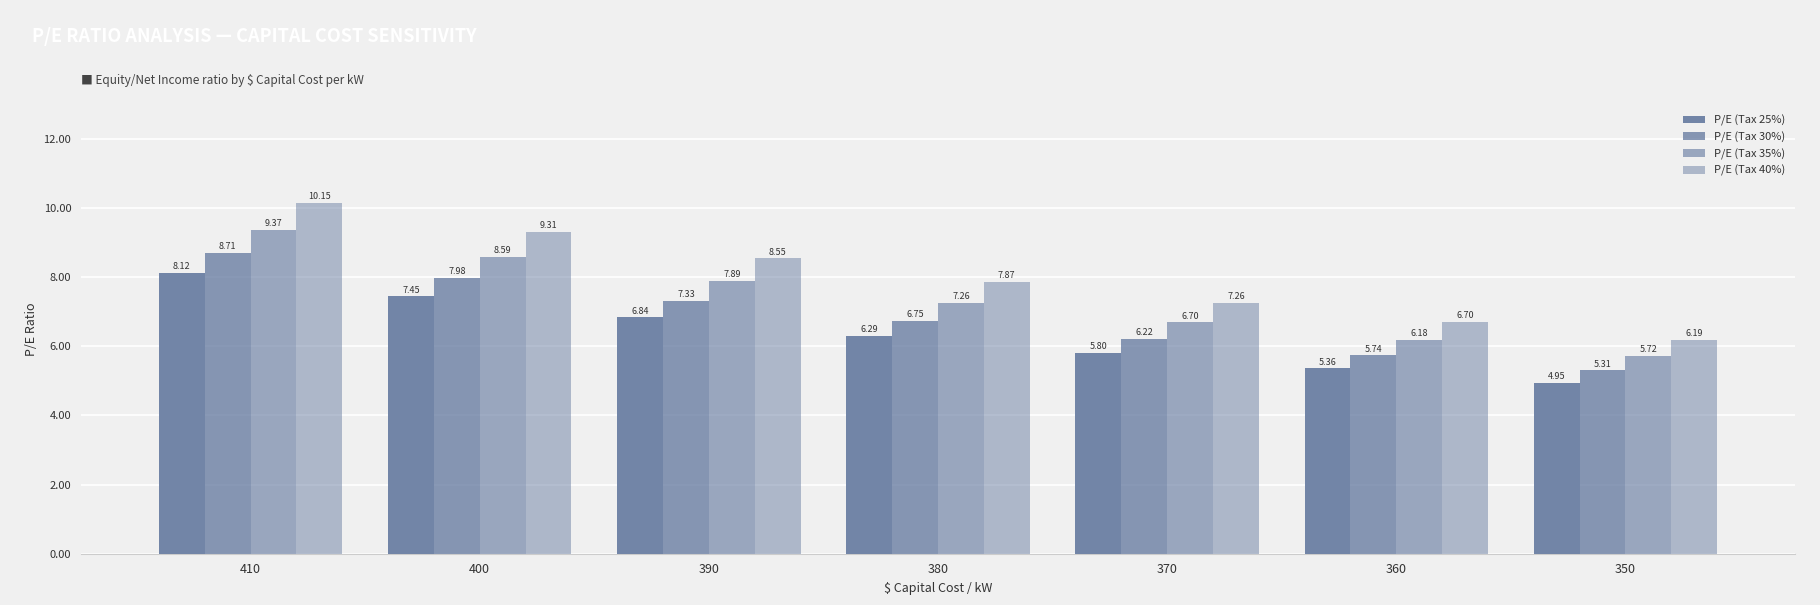

At how many categories does at least one series exceed 9?

2